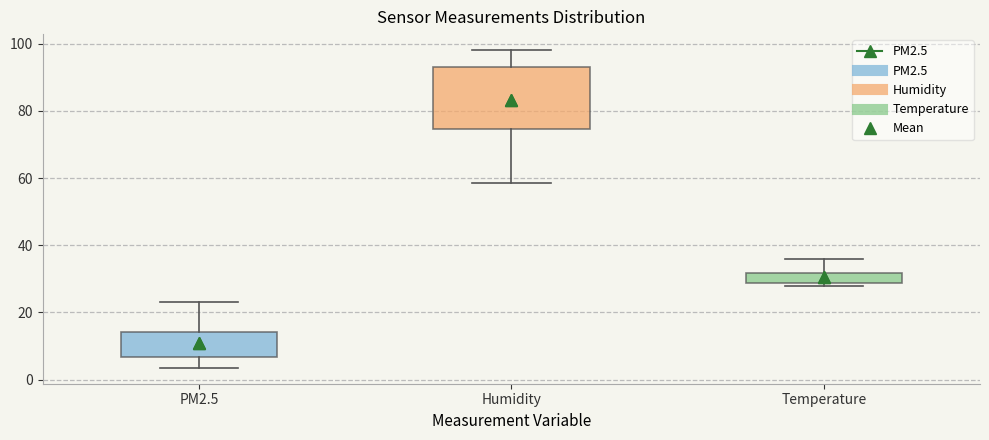

Comparing the boxes themselves (not the whiskers), which one is the tallest?

Humidity